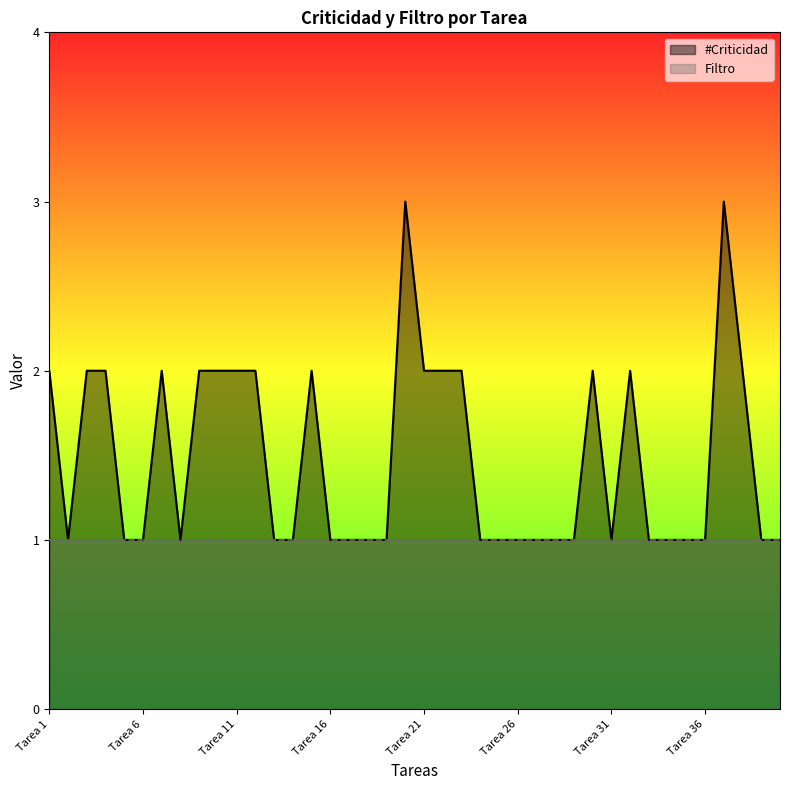

What is the greatest value displayed?

3